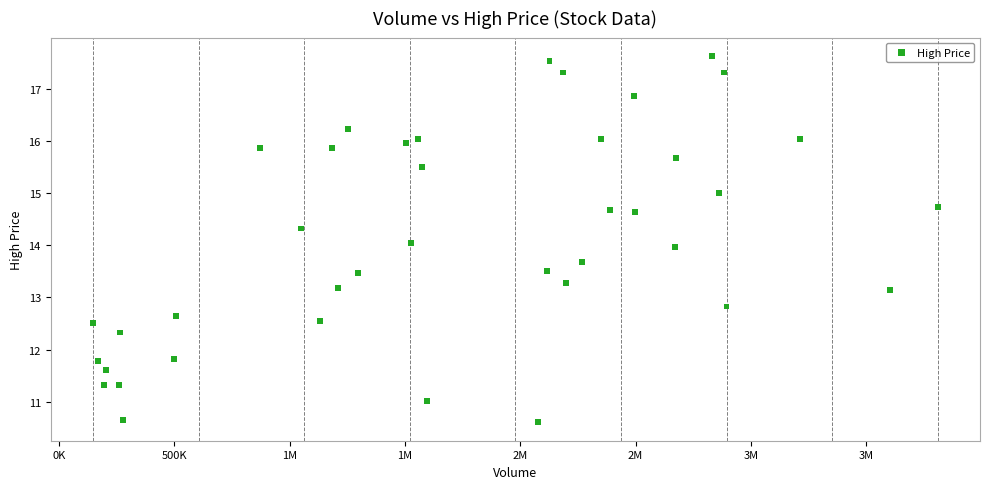

What is the range of Y values (max minus min)?

7.0